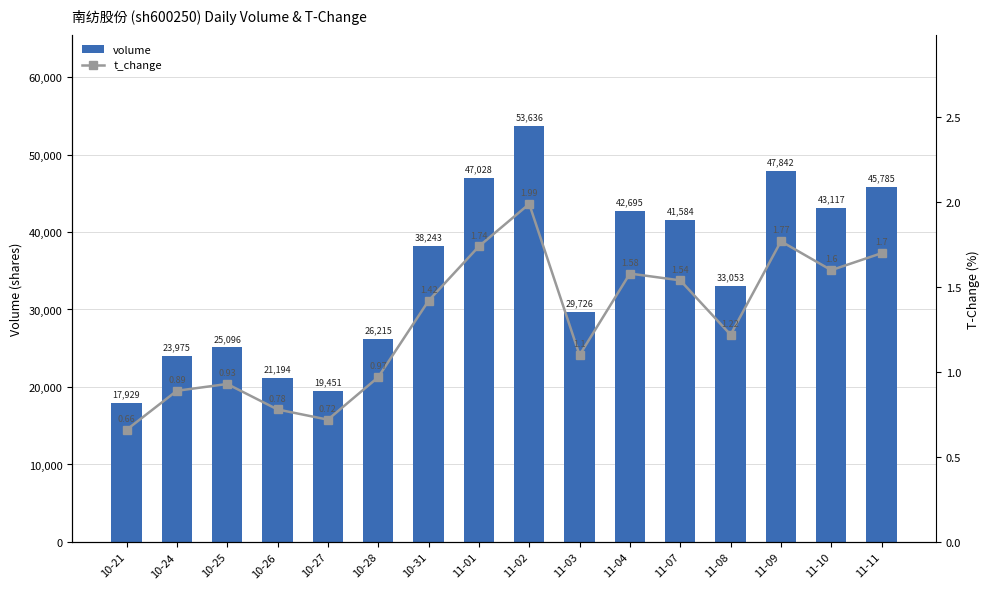

Does the chart contain stacked bars?

No